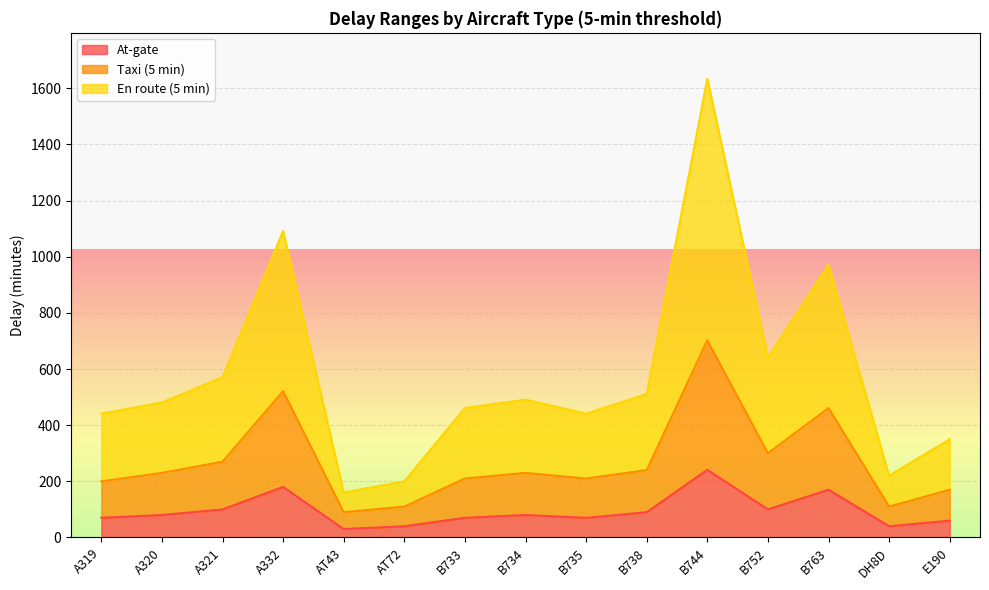

Reading left to right, extract all data points from this chart.

At-gate: A319=70	A320=80	A321=100	A332=180	AT43=30	AT72=40	B733=70	B734=80	B735=70	B738=90	B744=241	B752=100	B763=170	DH8D=40	E190=60
Taxi (5 min): A319=200	A320=230	A321=270	A332=521	AT43=90	AT72=110	B733=210	B734=230	B735=210	B738=240	B744=702	B752=300	B763=461	DH8D=110	E190=170
En route (5 min): A319=441	A320=481	A321=571	A332=1092	AT43=160	AT72=200	B733=461	B734=491	B735=441	B738=511	B744=1634	B752=641	B763=972	DH8D=220	E190=350